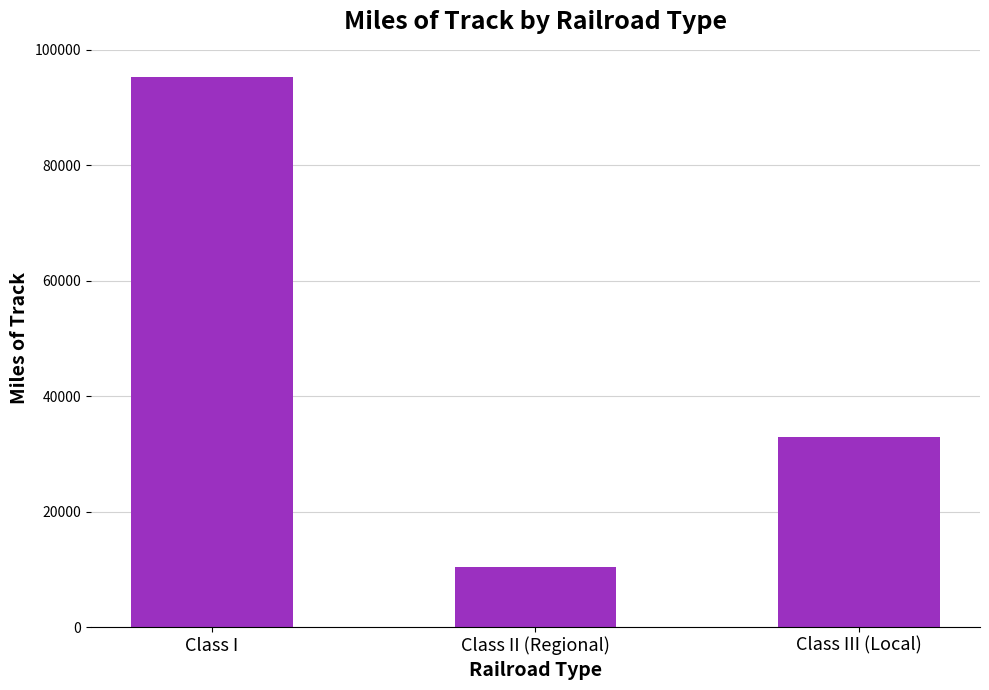

Reading right to left, list all the values displayed in this chart.

Class III (Local)=32858	Class II (Regional)=10355	Class I=95264